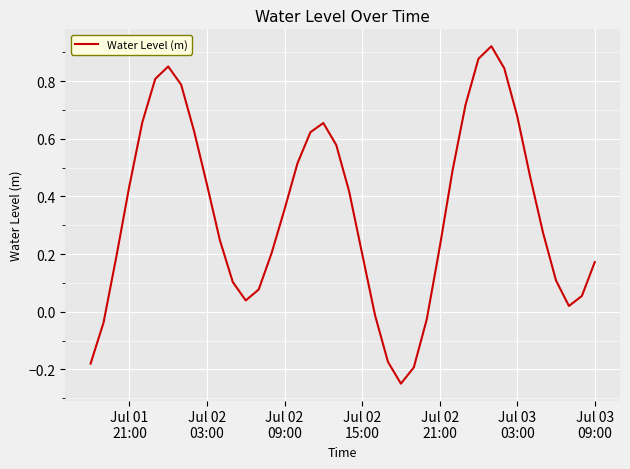

Is this an area chart (filled region under the line)?

No